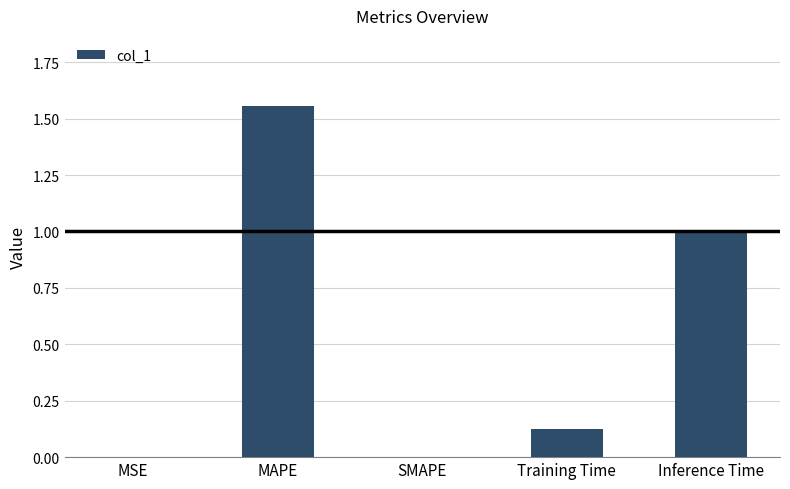

Which has a higher value, Training Time or Inference Time?

Inference Time